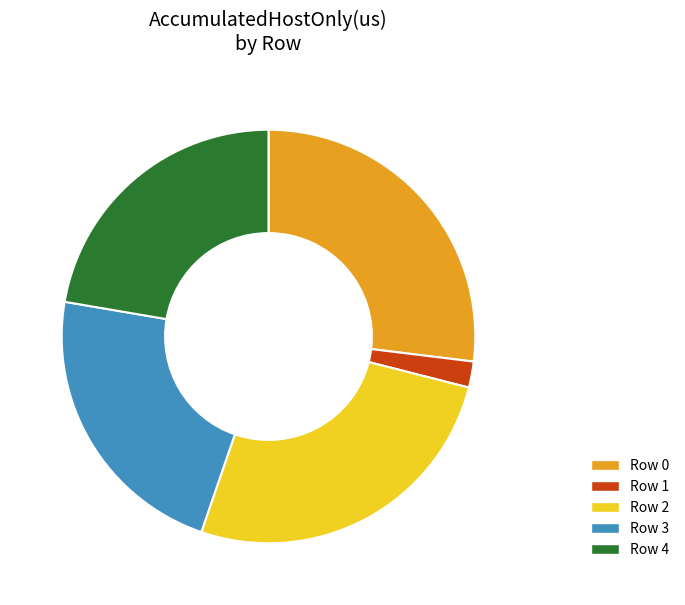

Does Row 1 represent more than half of the total?

No